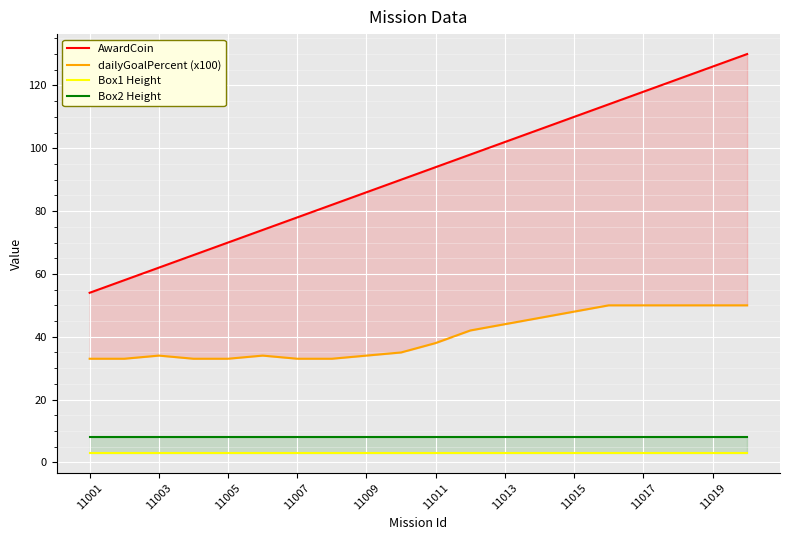

At 11009, list the series in order from smallest to largest.

Box1 Height, Box2 Height, dailyGoalPercent (x100), AwardCoin